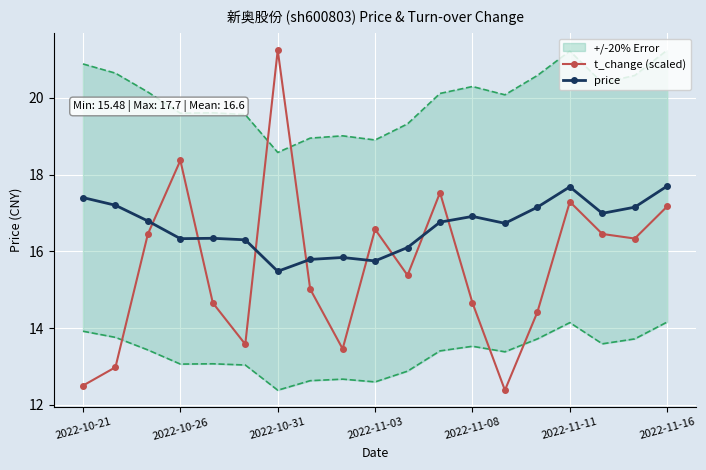

True or false: t_change (scaled) and price cross at least once.

True